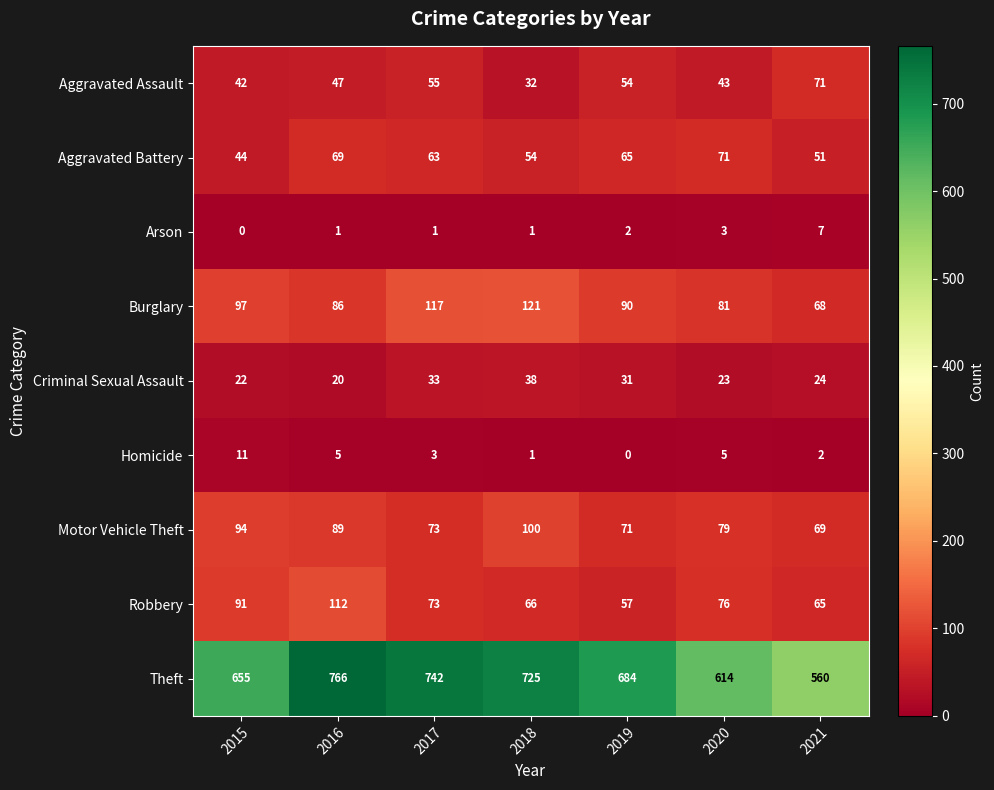

What is the sum of all Arson values?

15